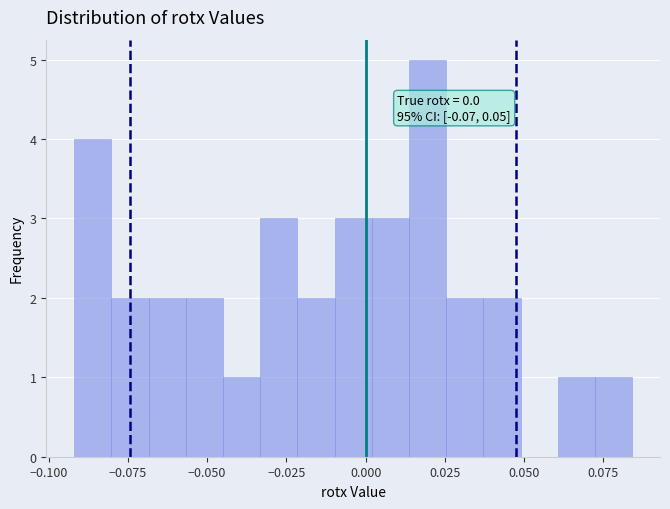

Read against the x-axis, roughly where is the centre of the tallest bar?

0.020